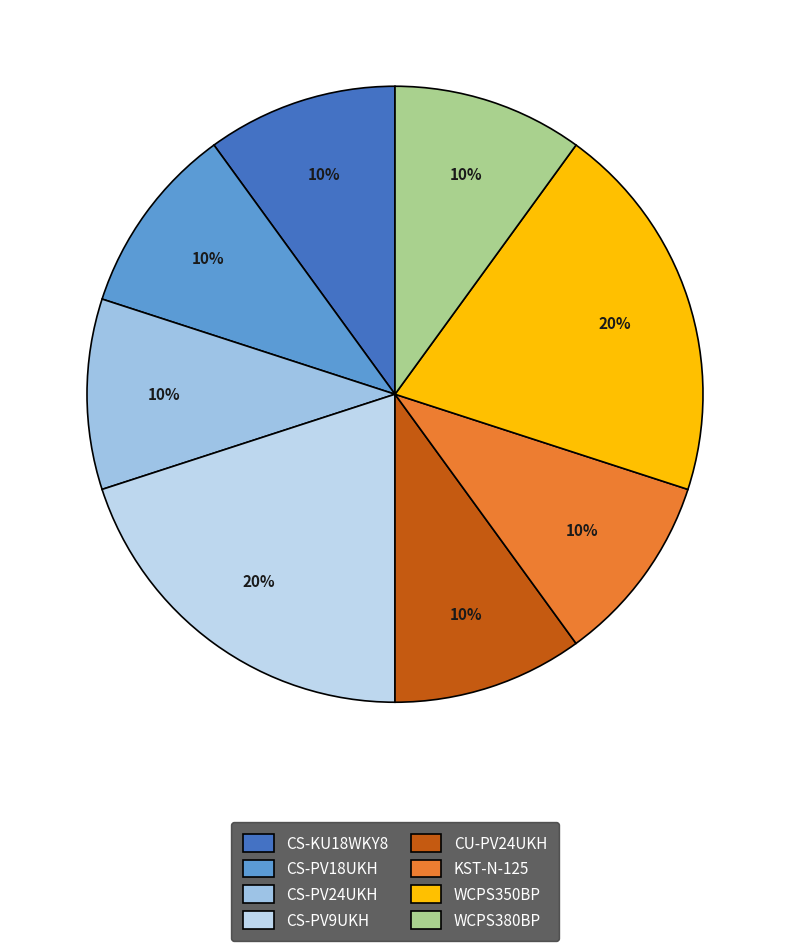

Between WCPS350BP and CS-PV24UKH, which is larger?

WCPS350BP